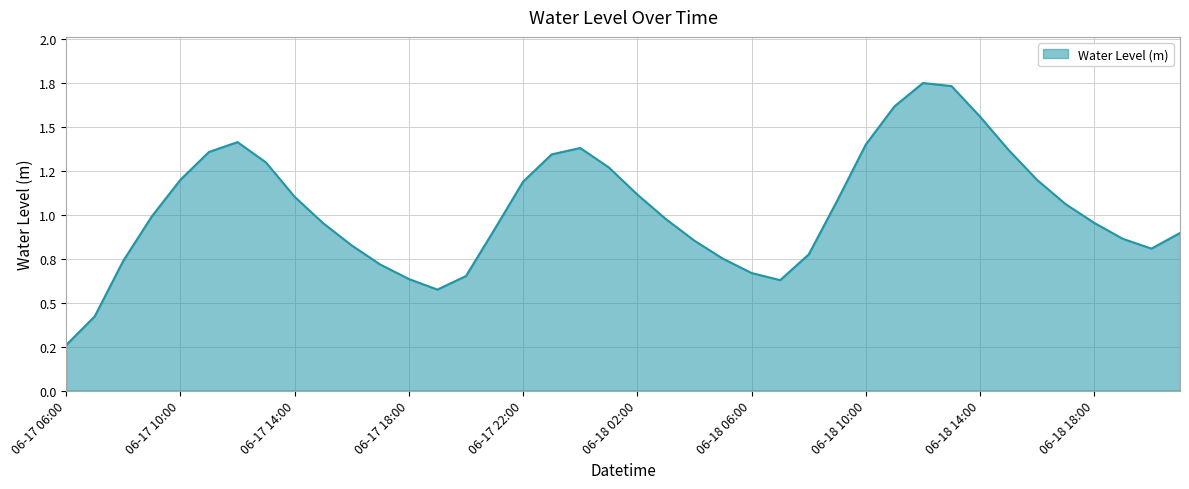

Does the chart have visible grid lines?

Yes